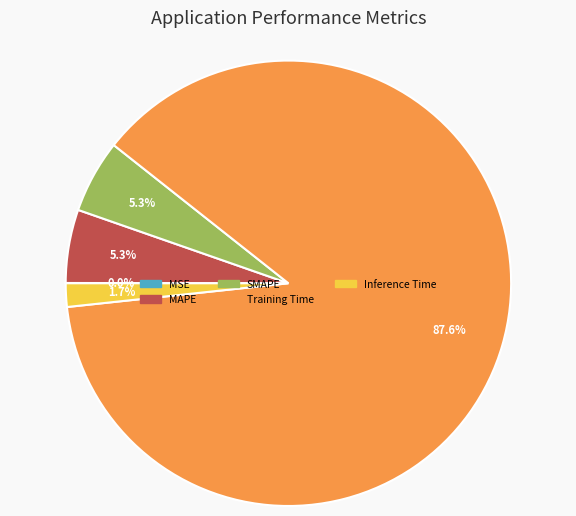

To the nearest percent, what is the average slice percentage?

20%